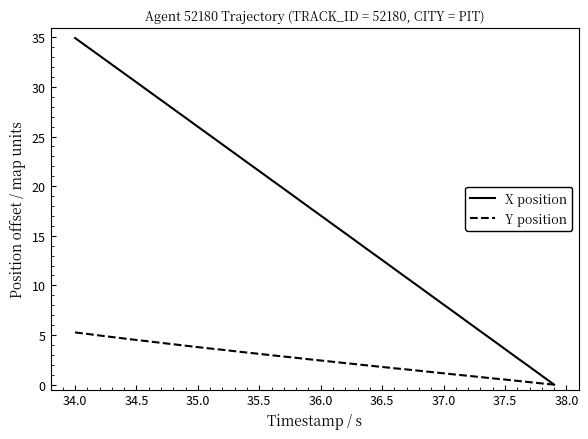

What is the difference between the maximum and minimum values in the Y position series?

5.3